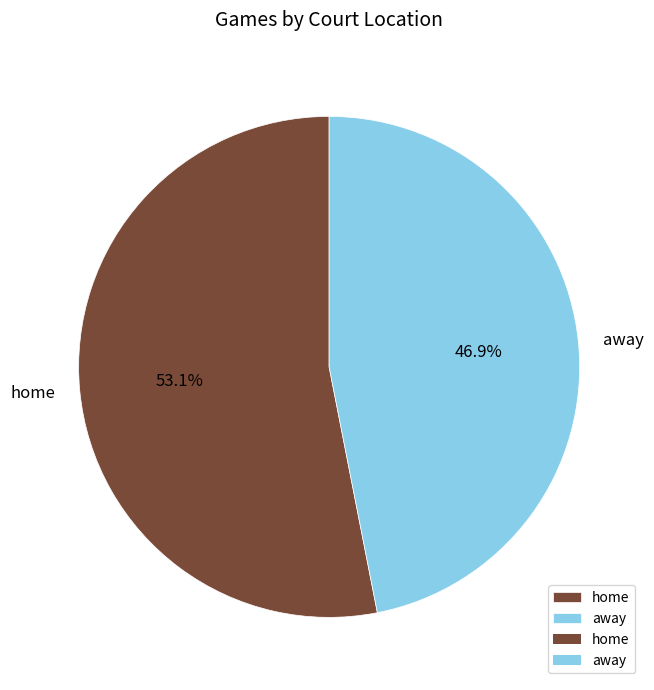

To the nearest percent, what portion does away represent?

47%